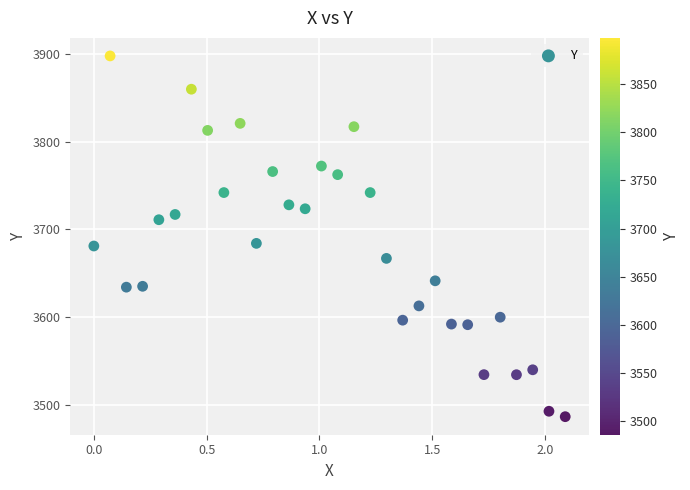

What is the range of Y values (max minus min)?

411.9